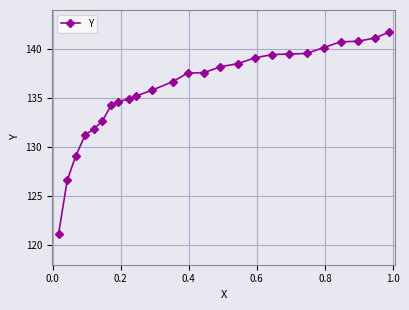

What is the difference between the maximum and minimum values?

20.6